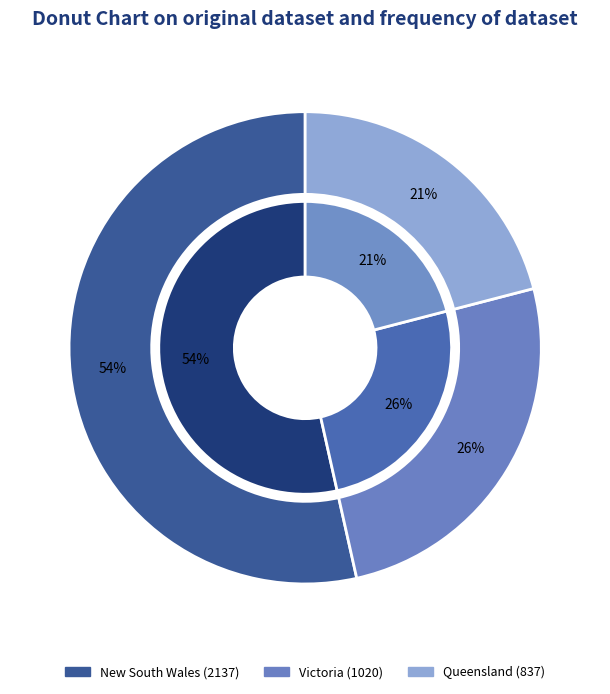

True or false: Victoria accounts for 31% of the total.

False